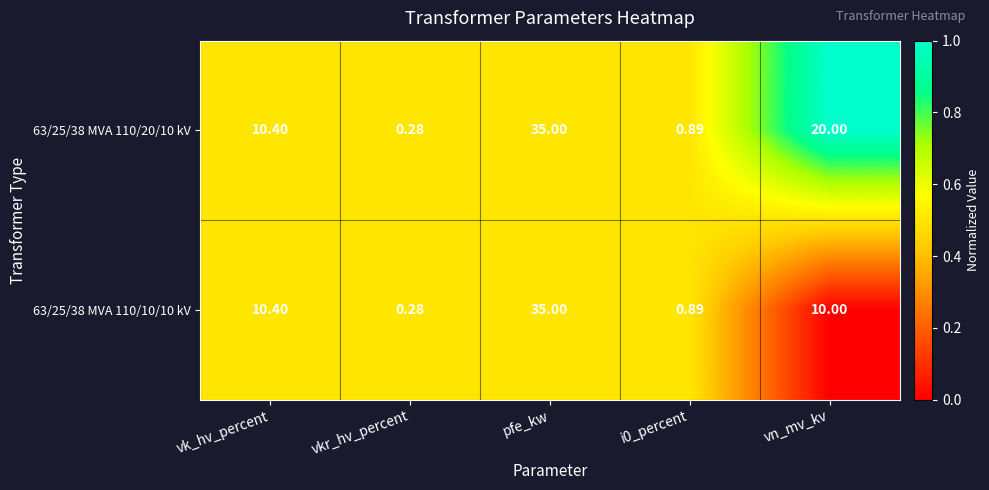

Which label corresponds to the largest value in the chart?

pfe_kw